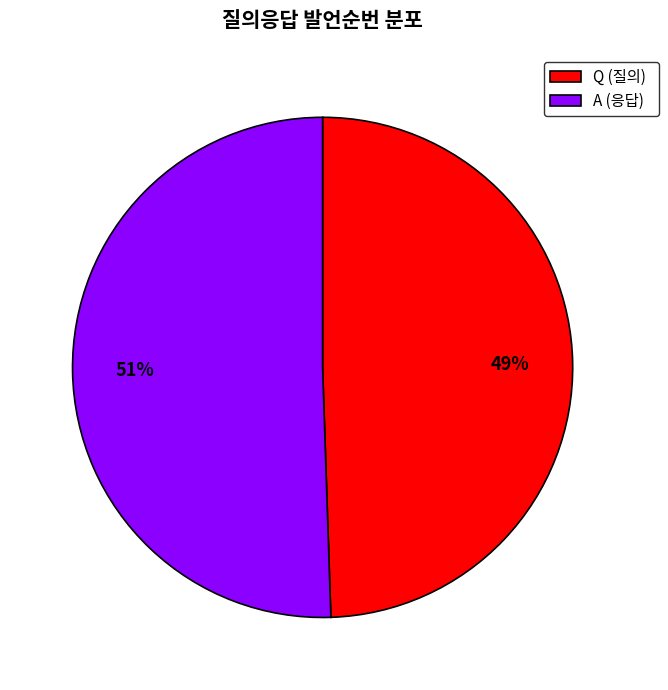

The A slice represents 44% of the pie. True or false?

False